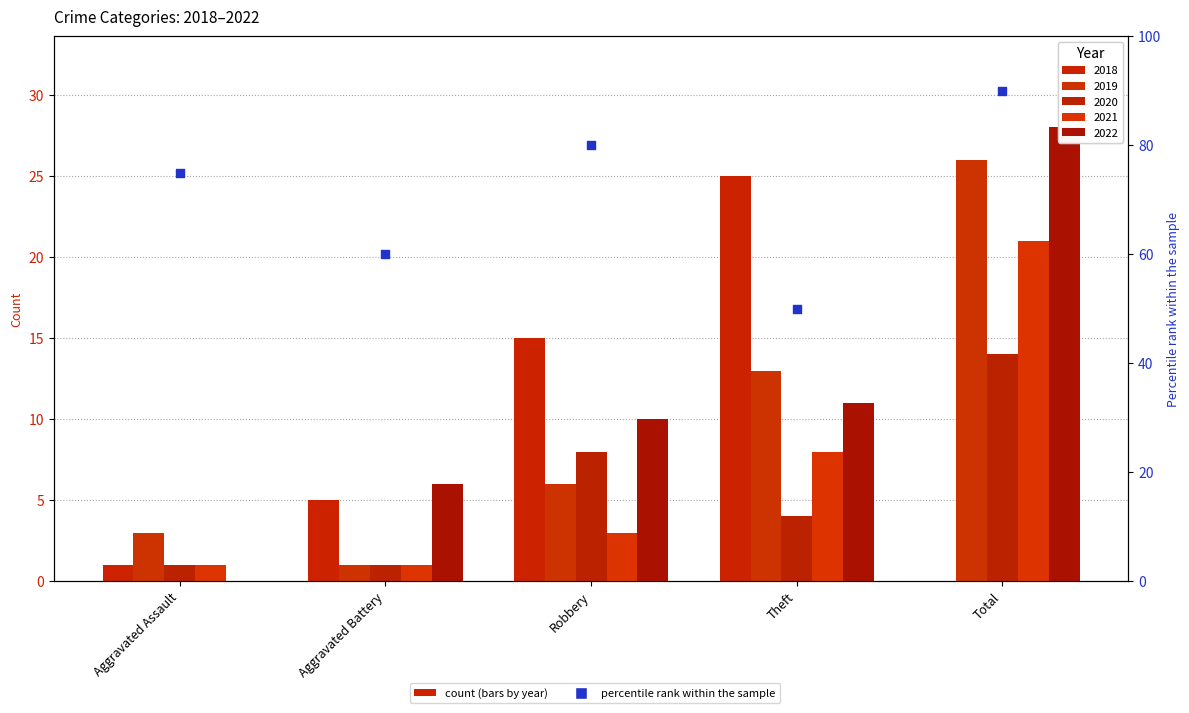

At which category is the sum across all series the highest?

Total